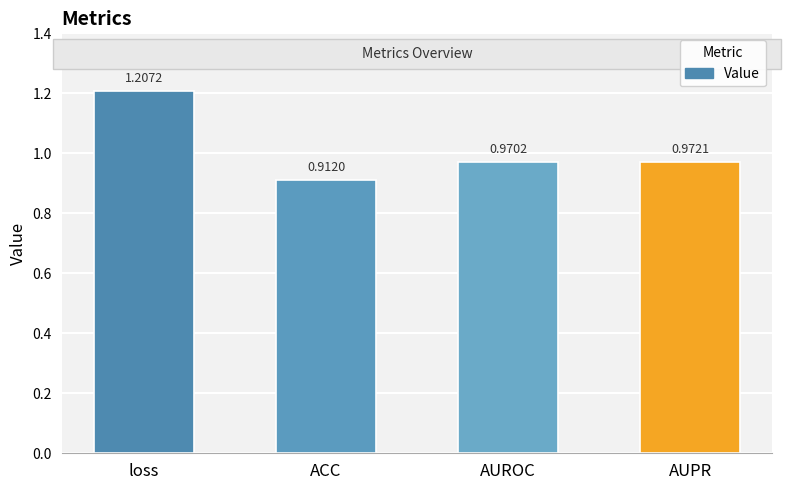

What is the label of the 1st bar from the right?

AUPR